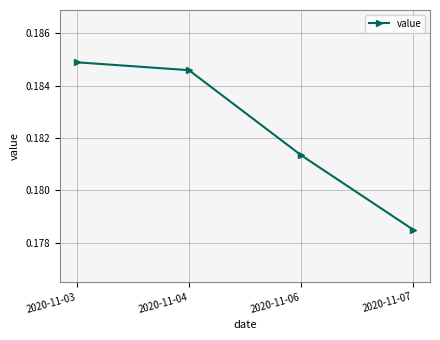

True or false: the data shows 0.1 at 2020-11-04.

False